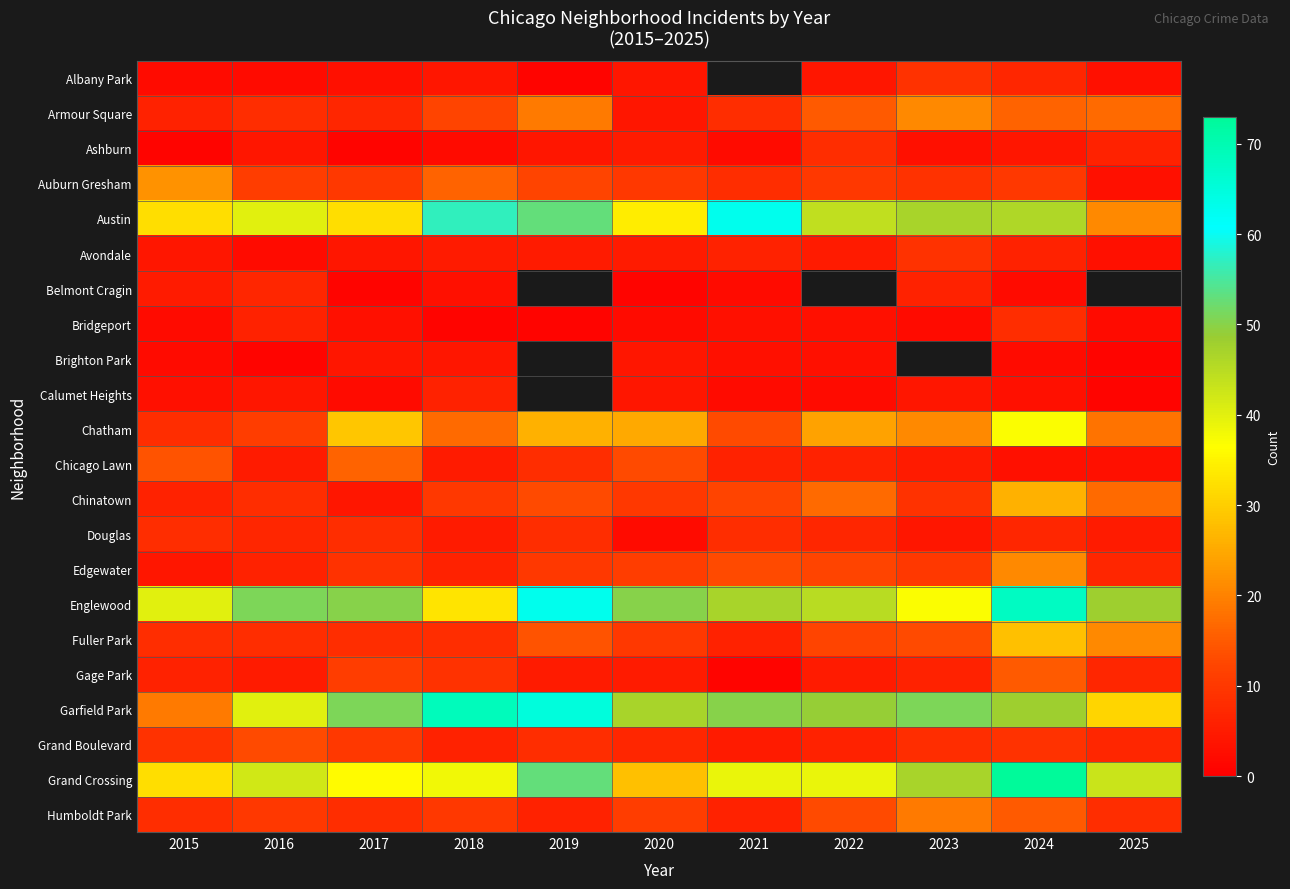

How many data points does each series have?

11